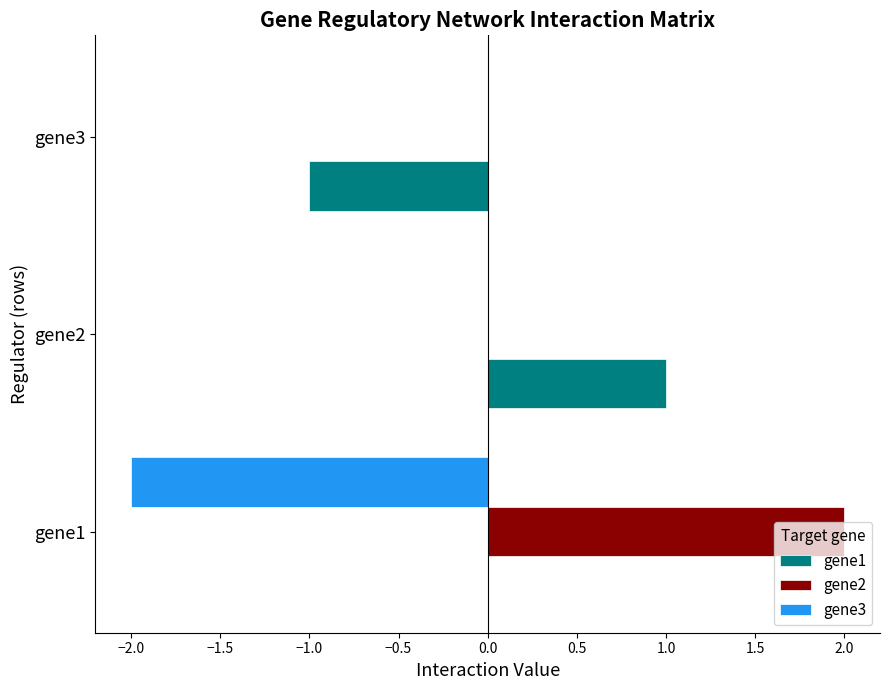

The gene3 series shows -3 at gene1. True or false?

False